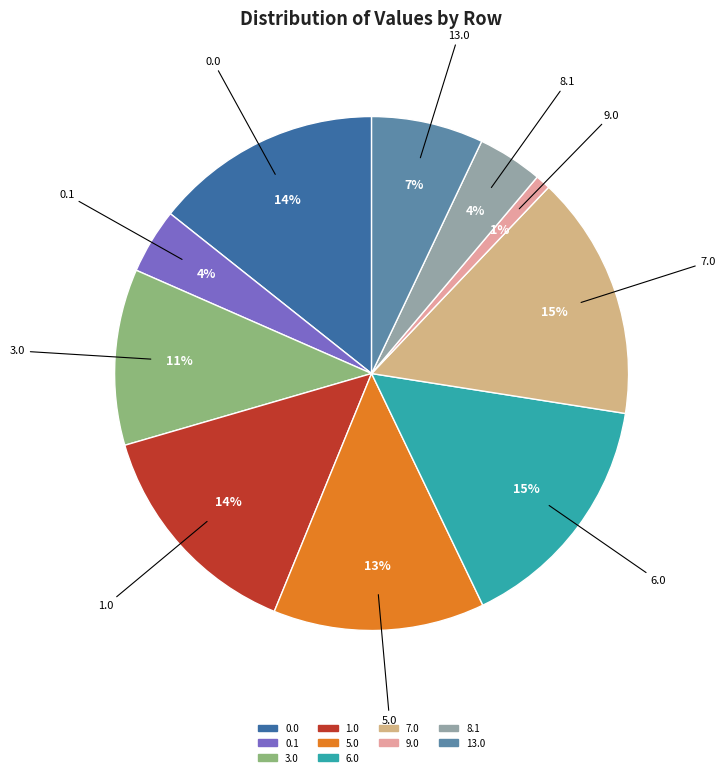

Is it true that 7.0 is 4% of the pie?

False